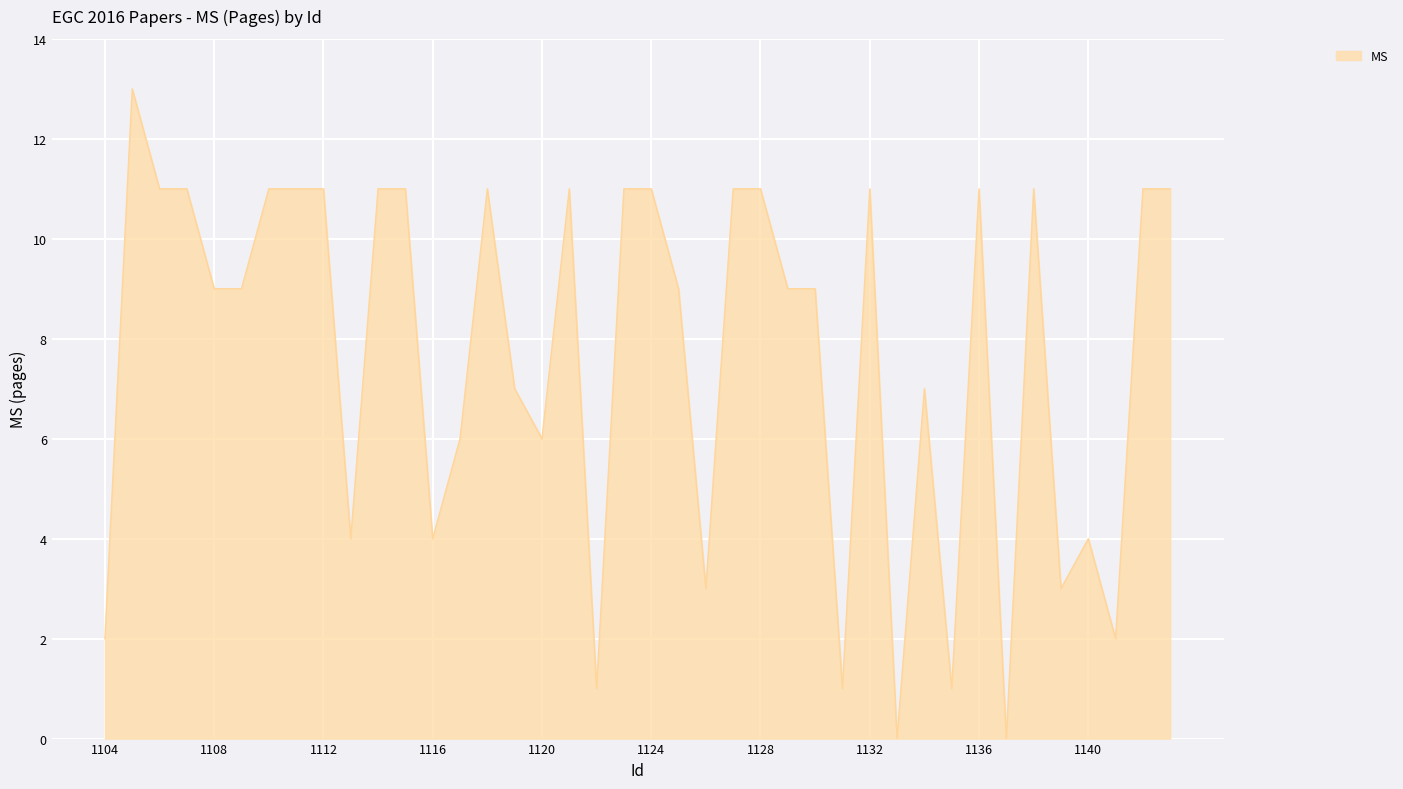

What is the difference between the maximum and minimum values?

13